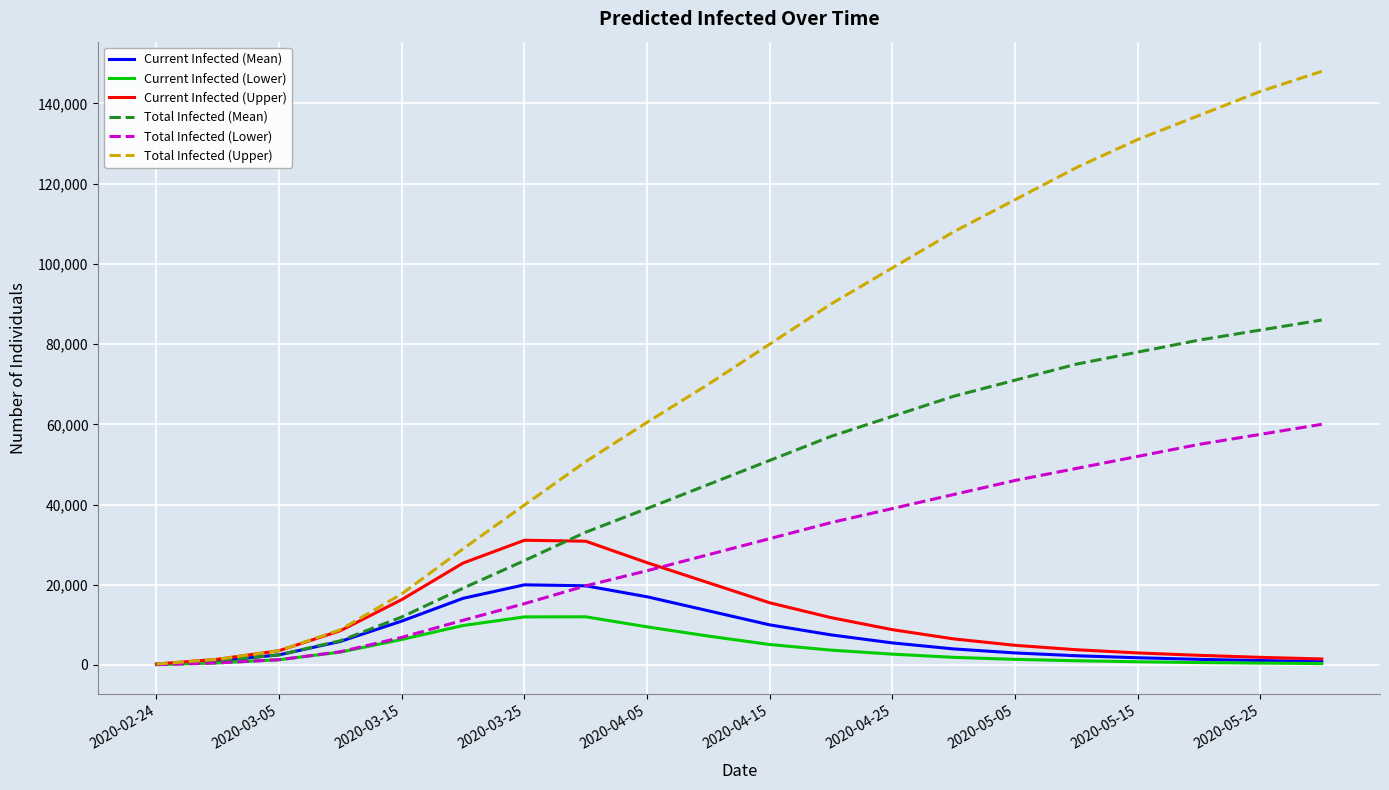

What is the maximum value shown in the chart?

148000